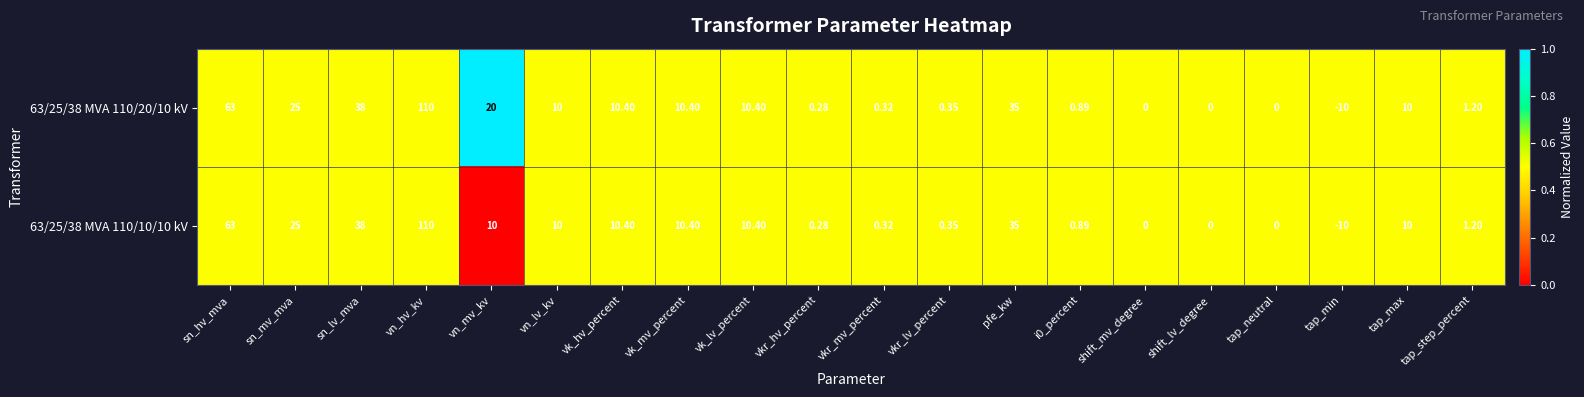

At which category does the chart reach its minimum across all series?

tap_min